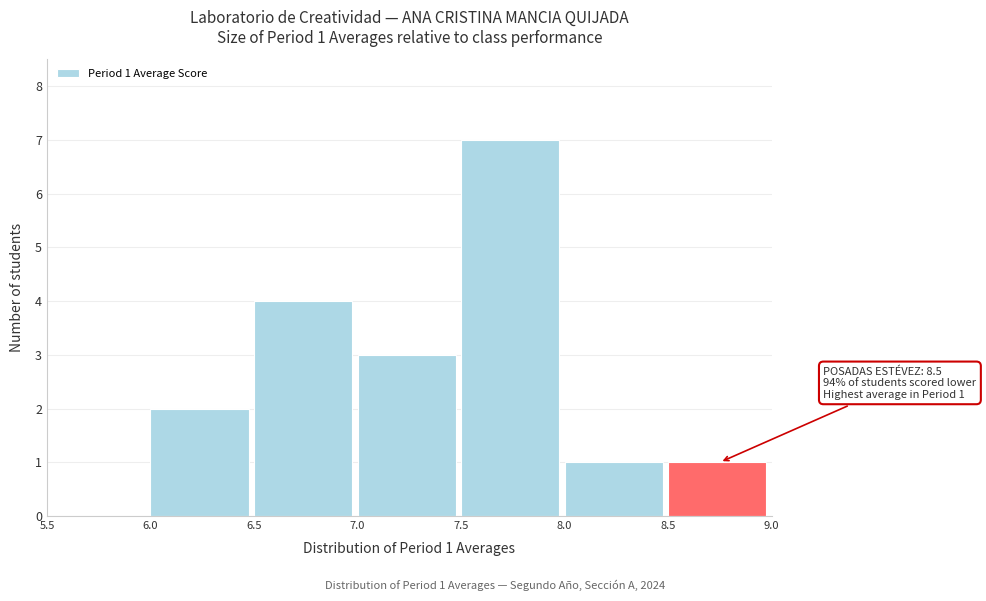

Over which range of the x-axis is the bar tallest?

7.5 to 8.0